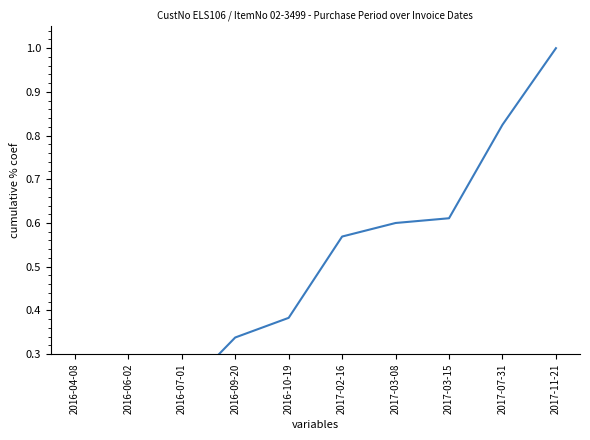

Which label corresponds to the largest value in the chart?

2017-11-21